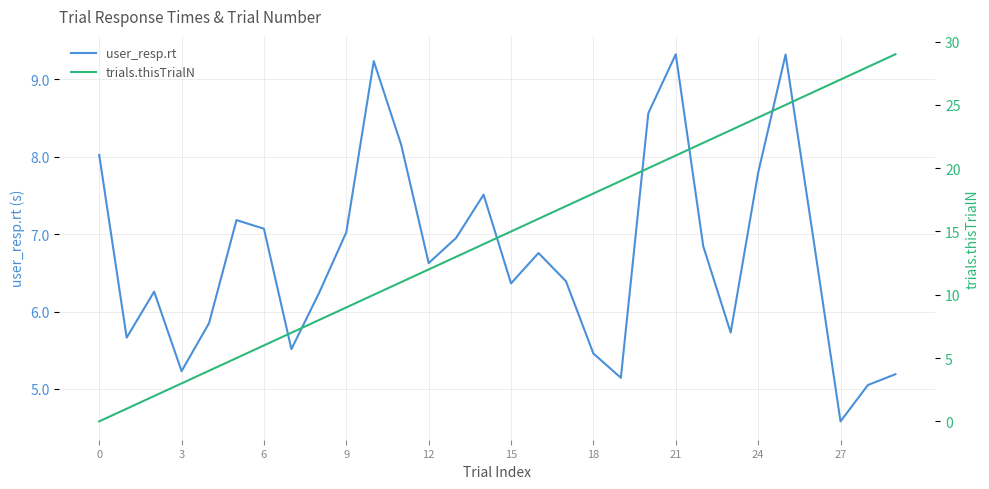

How many lines are shown in the chart?

2